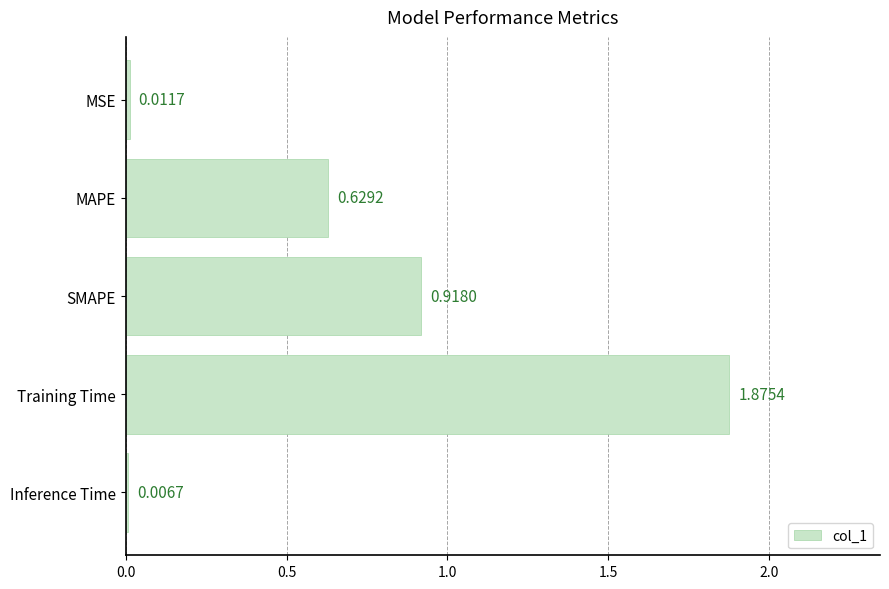

What is the change in value from MSE to SMAPE?

+0.9